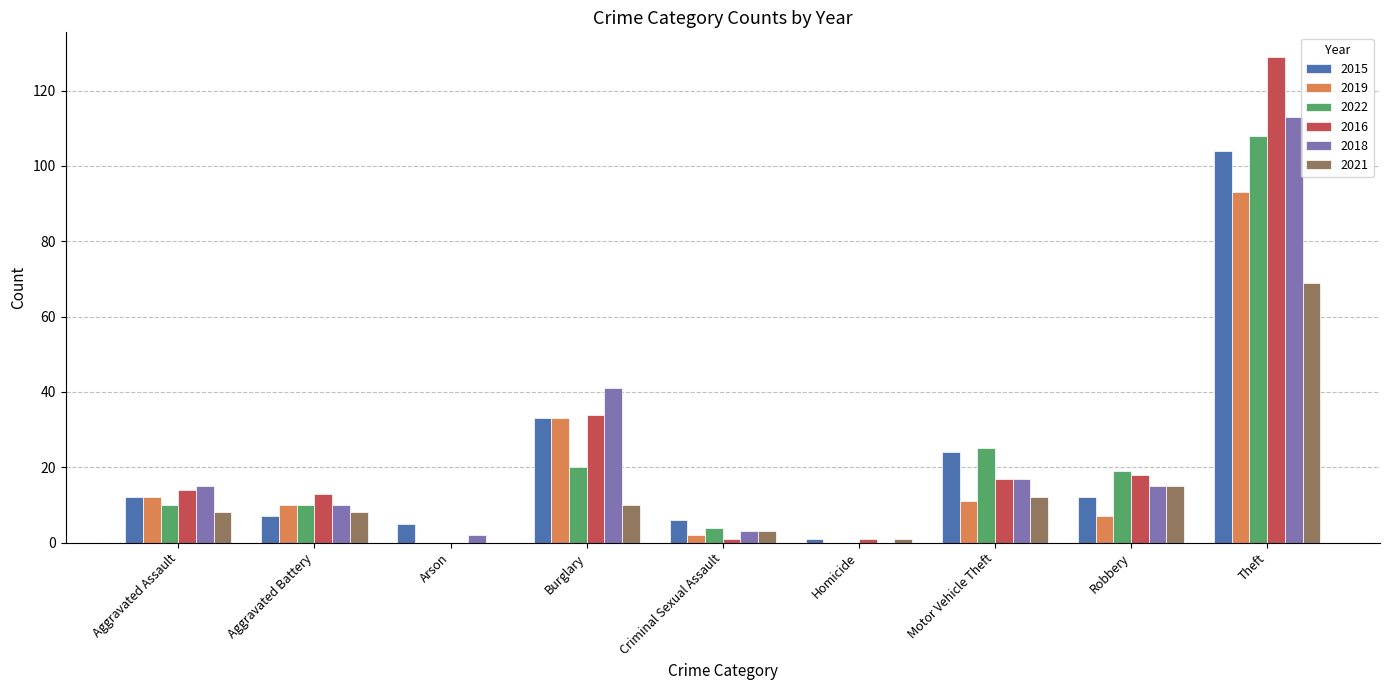

At which category is the sum across all series the highest?

Theft